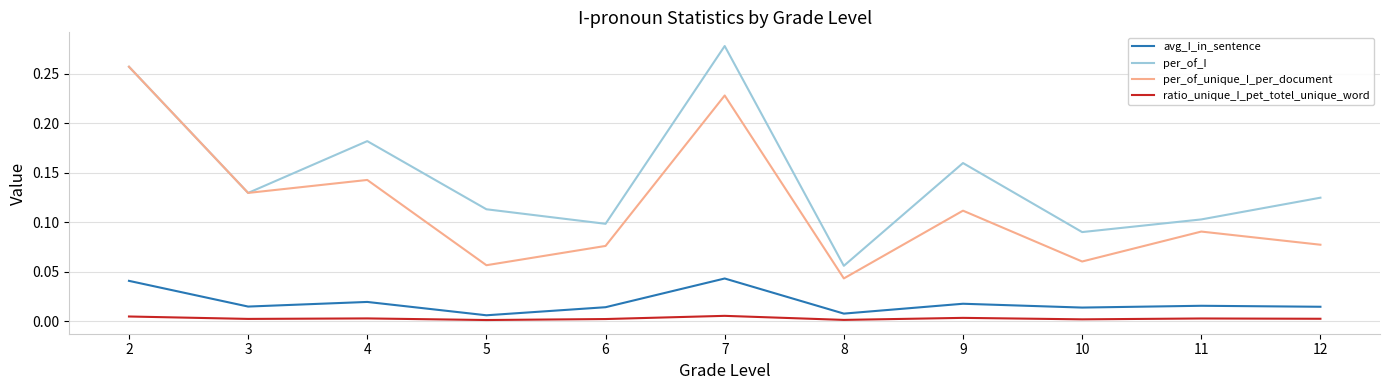

Rank the categories by per_of_I value from lowest to highest.

8, 10, 6, 11, 5, 12, 3, 9, 4, 2, 7